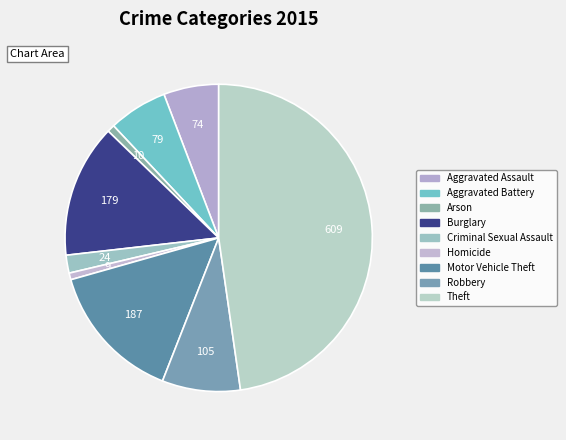

True or false: Aggravated Battery accounts for 6% of the total.

True